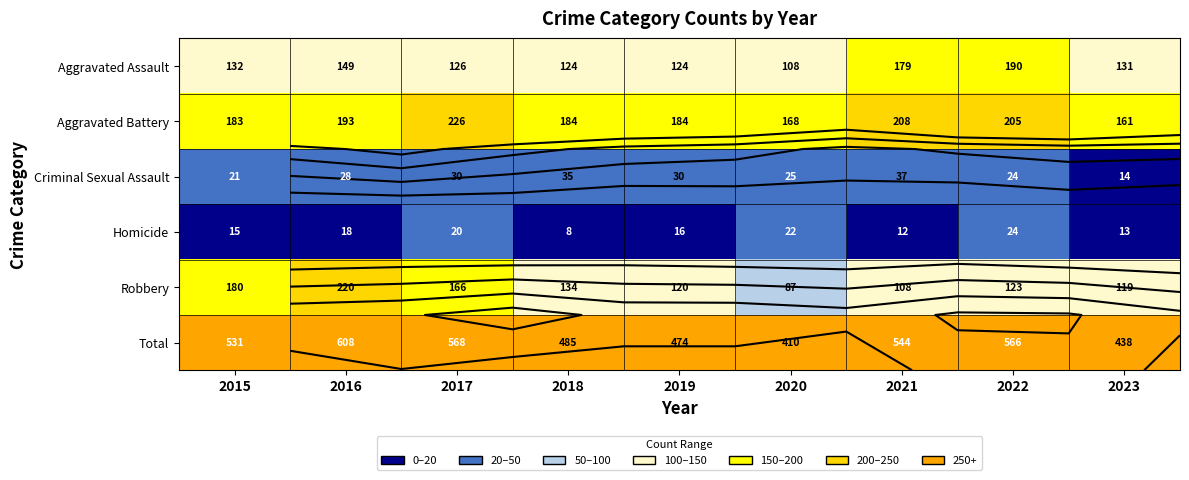

What is the difference between the maximum and minimum values in the Total series?

198